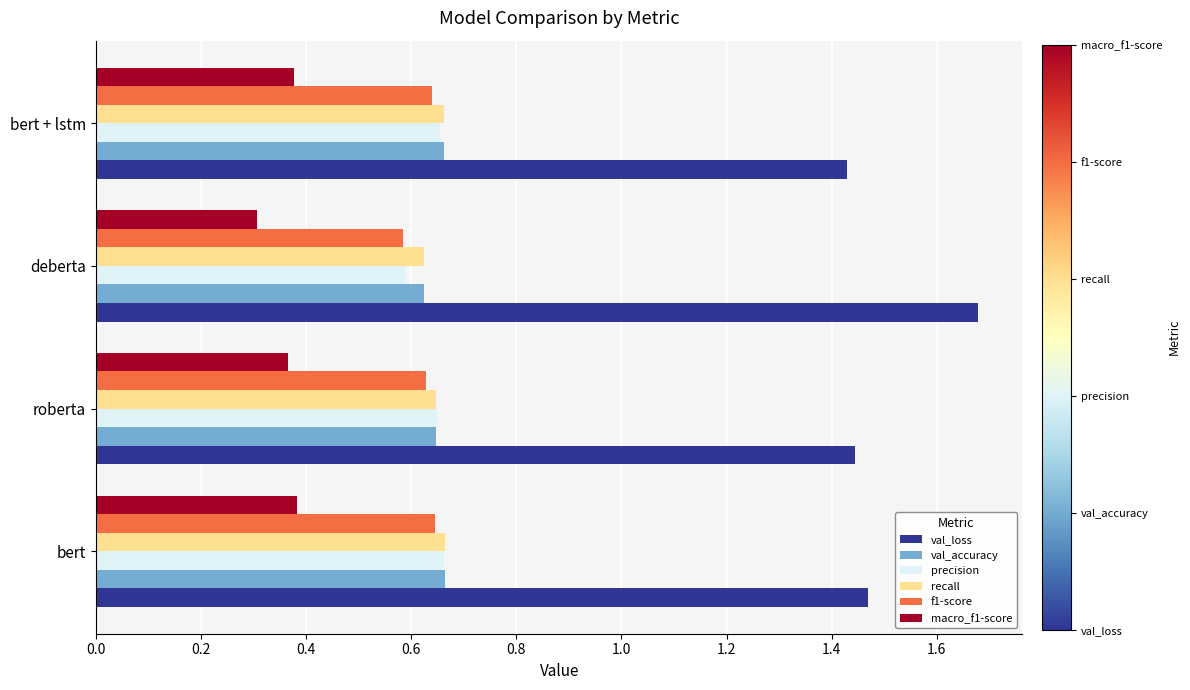

Which label corresponds to the smallest value in the chart?

deberta